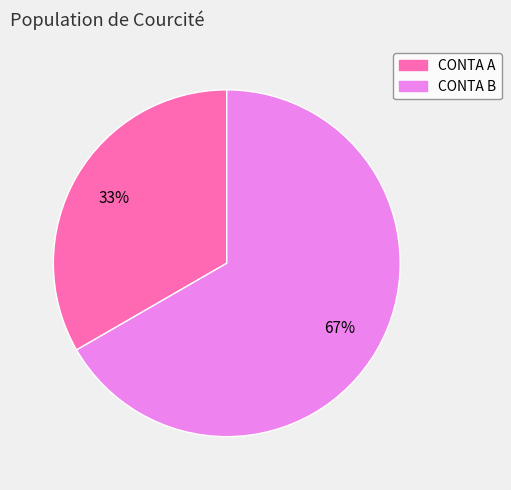

Combined, do CONTA A and CONTA B account for over 50%?

Yes